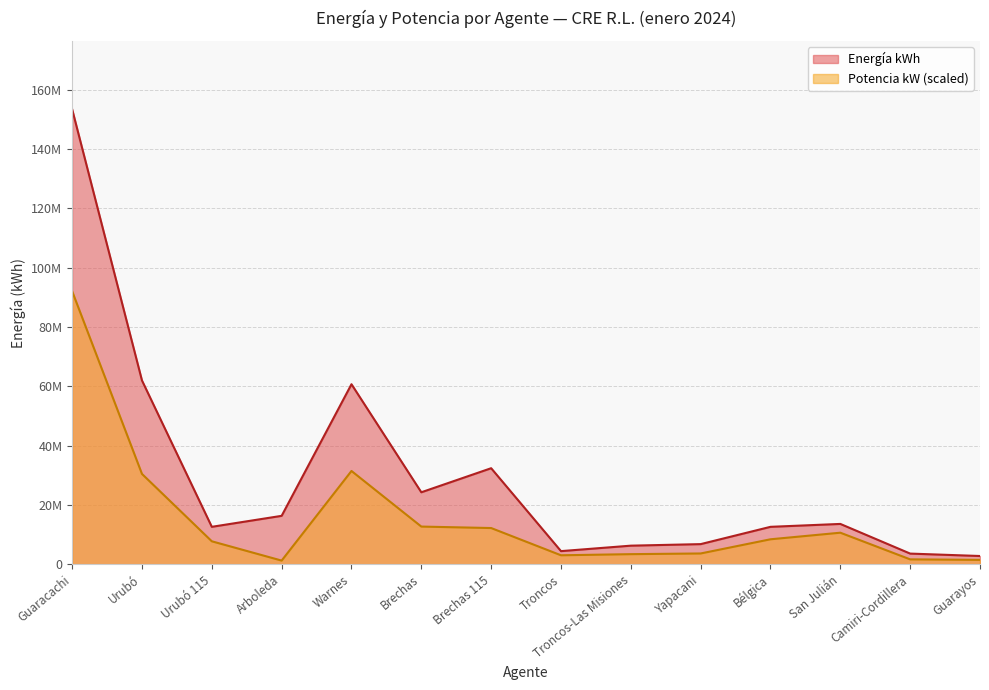

What value does the Potencia kW series have at Yapacani?

3614608.5